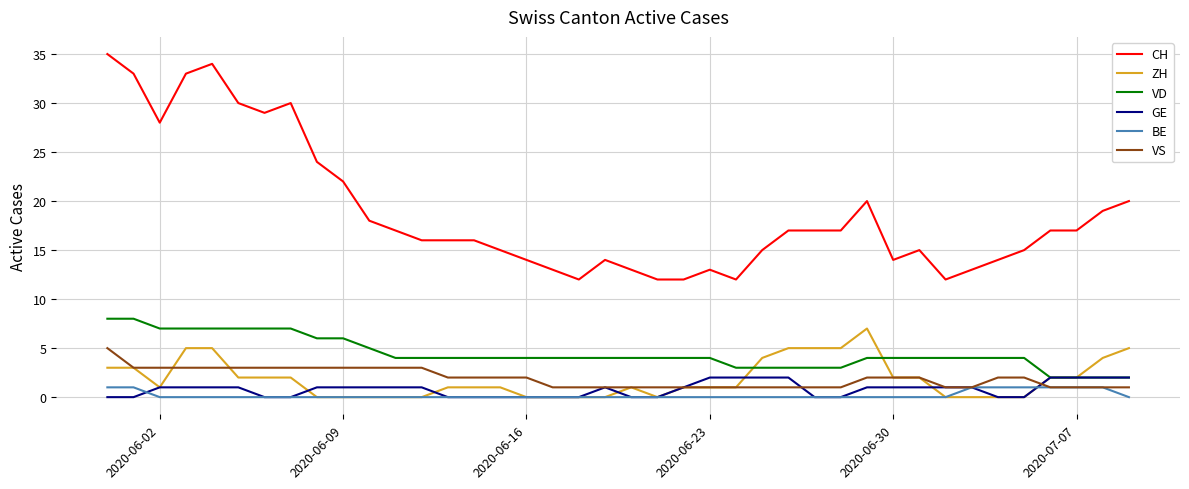

What is the difference between the maximum and second lowest values in the VS series?

4